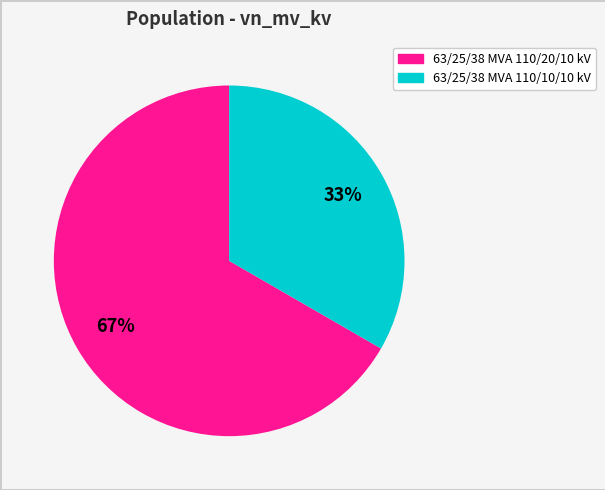

Is it true that 63/25/38 MVA 110/10/10 kV is 33% of the pie?

True